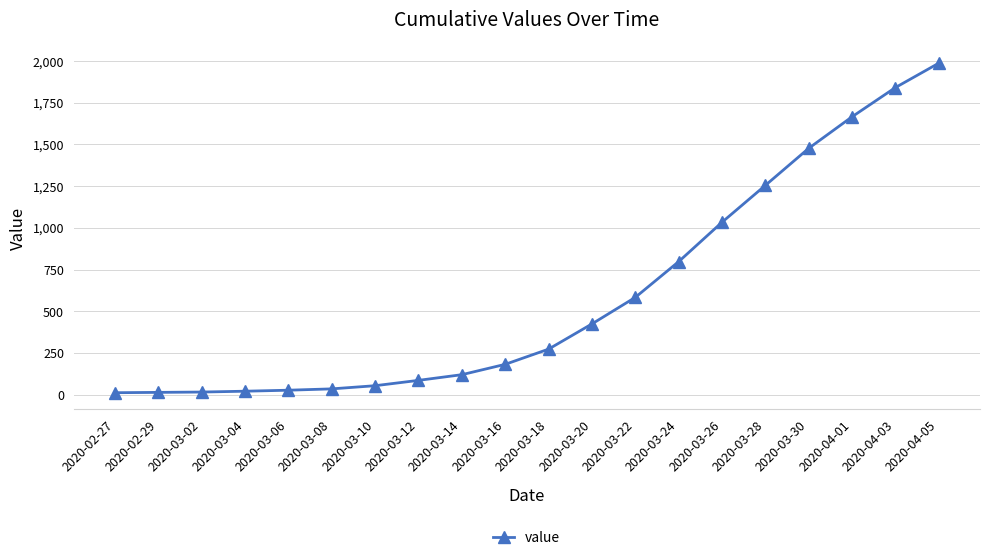

Where is the data nearest to the value 1000?

2020-03-26